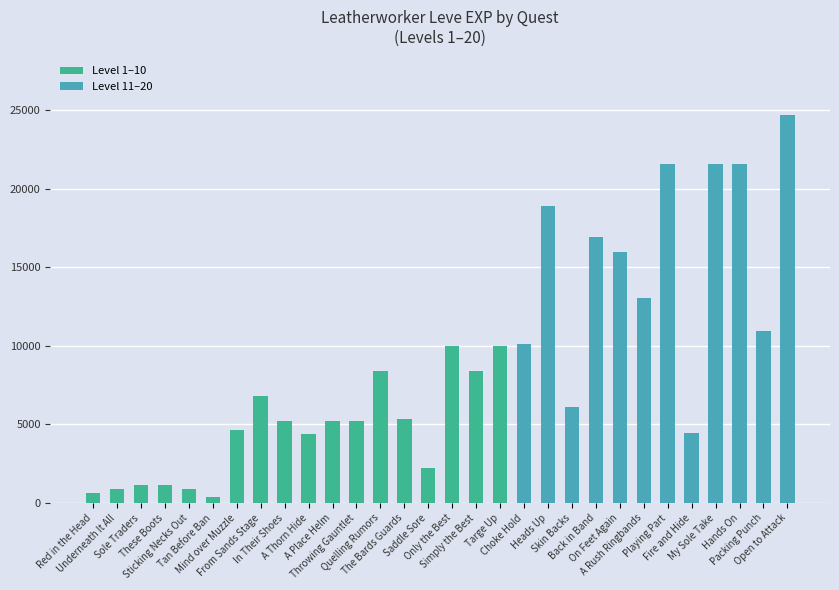

What is the ratio of the value at Underneath It All to the value at In Their Shoes?

0.2